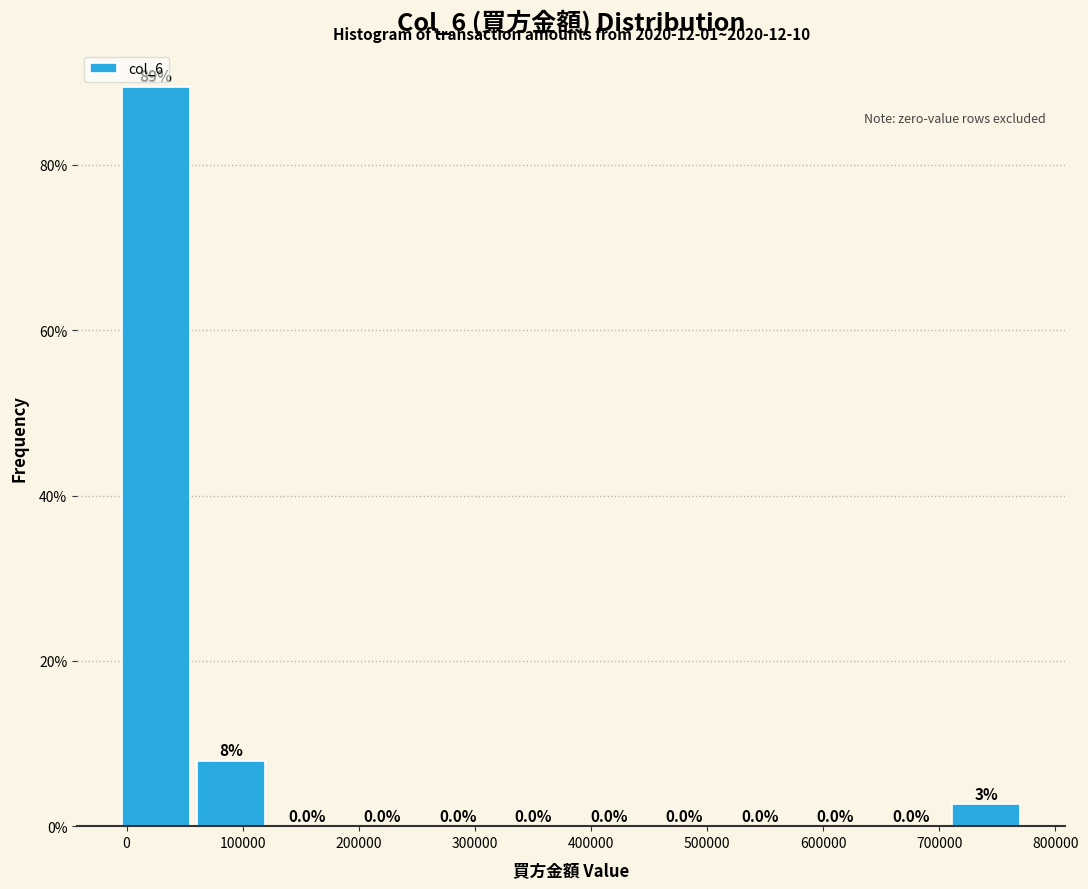

Over which range of the x-axis is the bar tallest?

-10000 to 60000